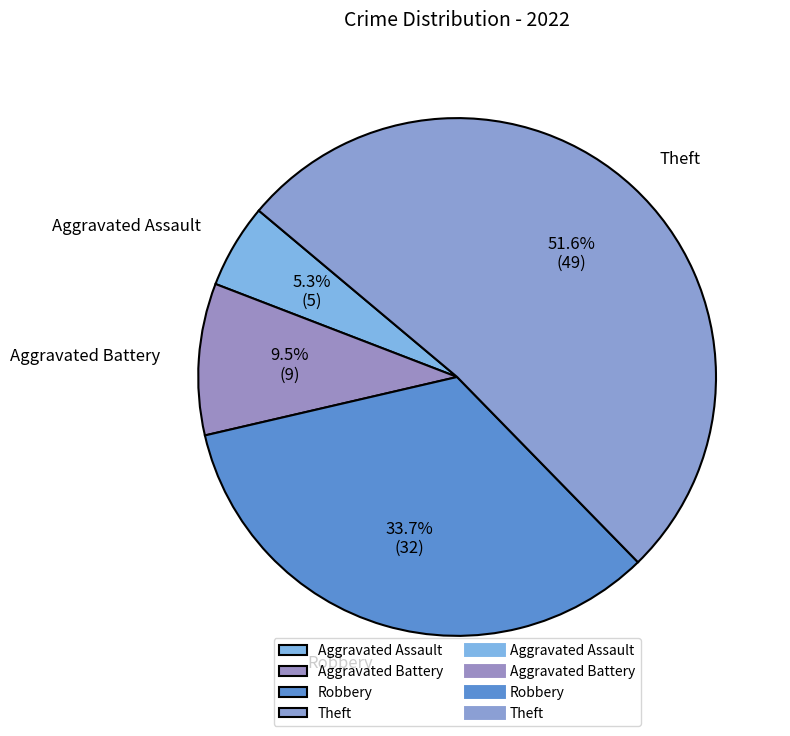

Do Robbery and Theft together represent more than half of the pie?

Yes